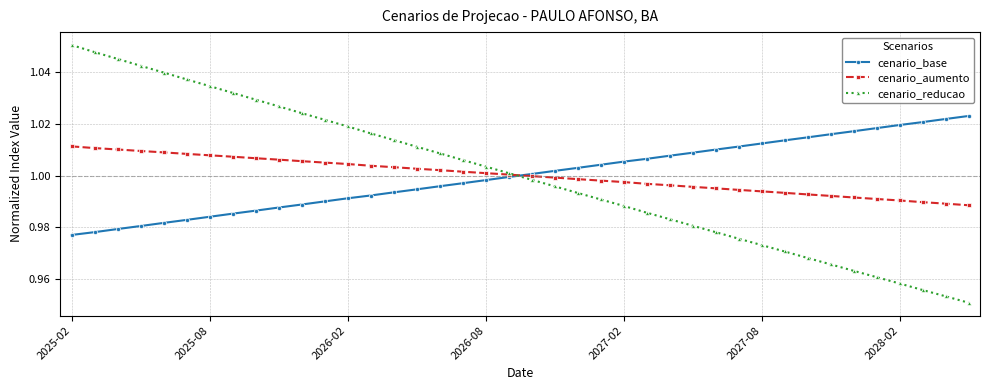

How many times do cenario_reducao and cenario_base cross each other?

1